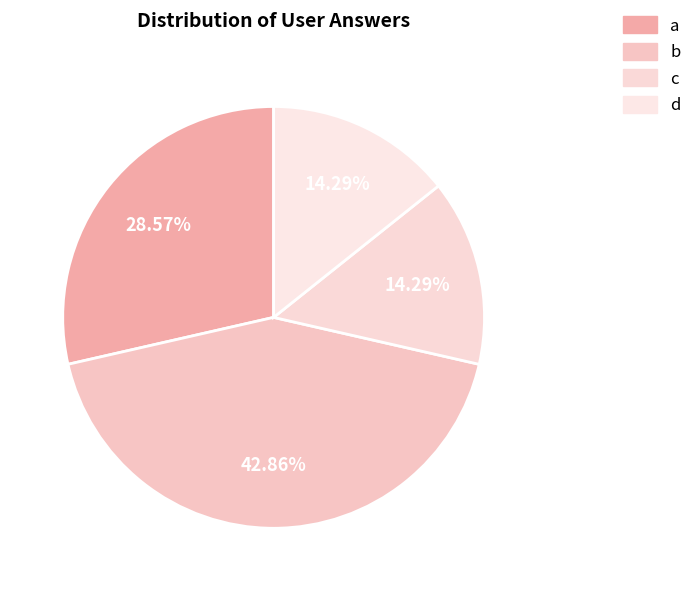

How many slices are in this pie chart?

4